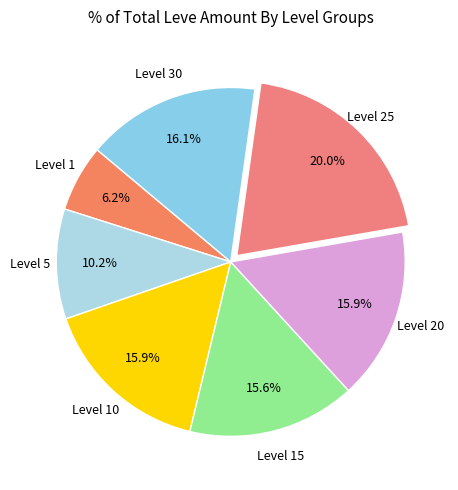

How many slices are in this pie chart?

7